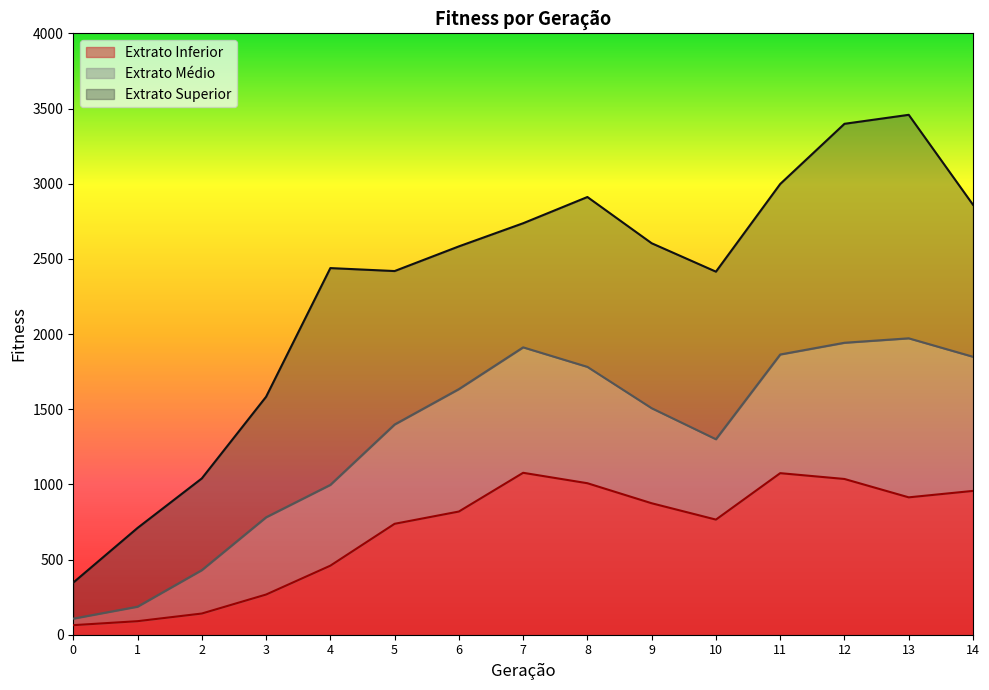

How many data points in Extrato Inferior are less than 819?

7